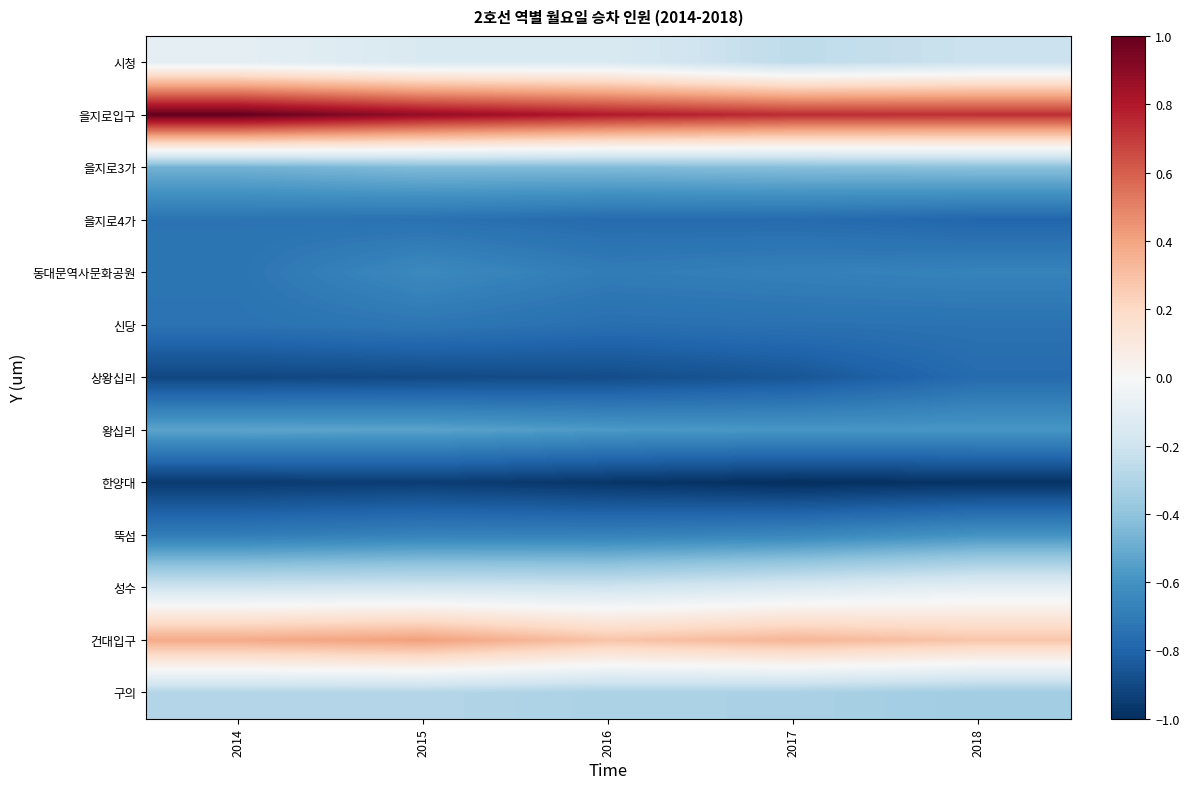

Which series has the largest total across all categories?

을지로입구